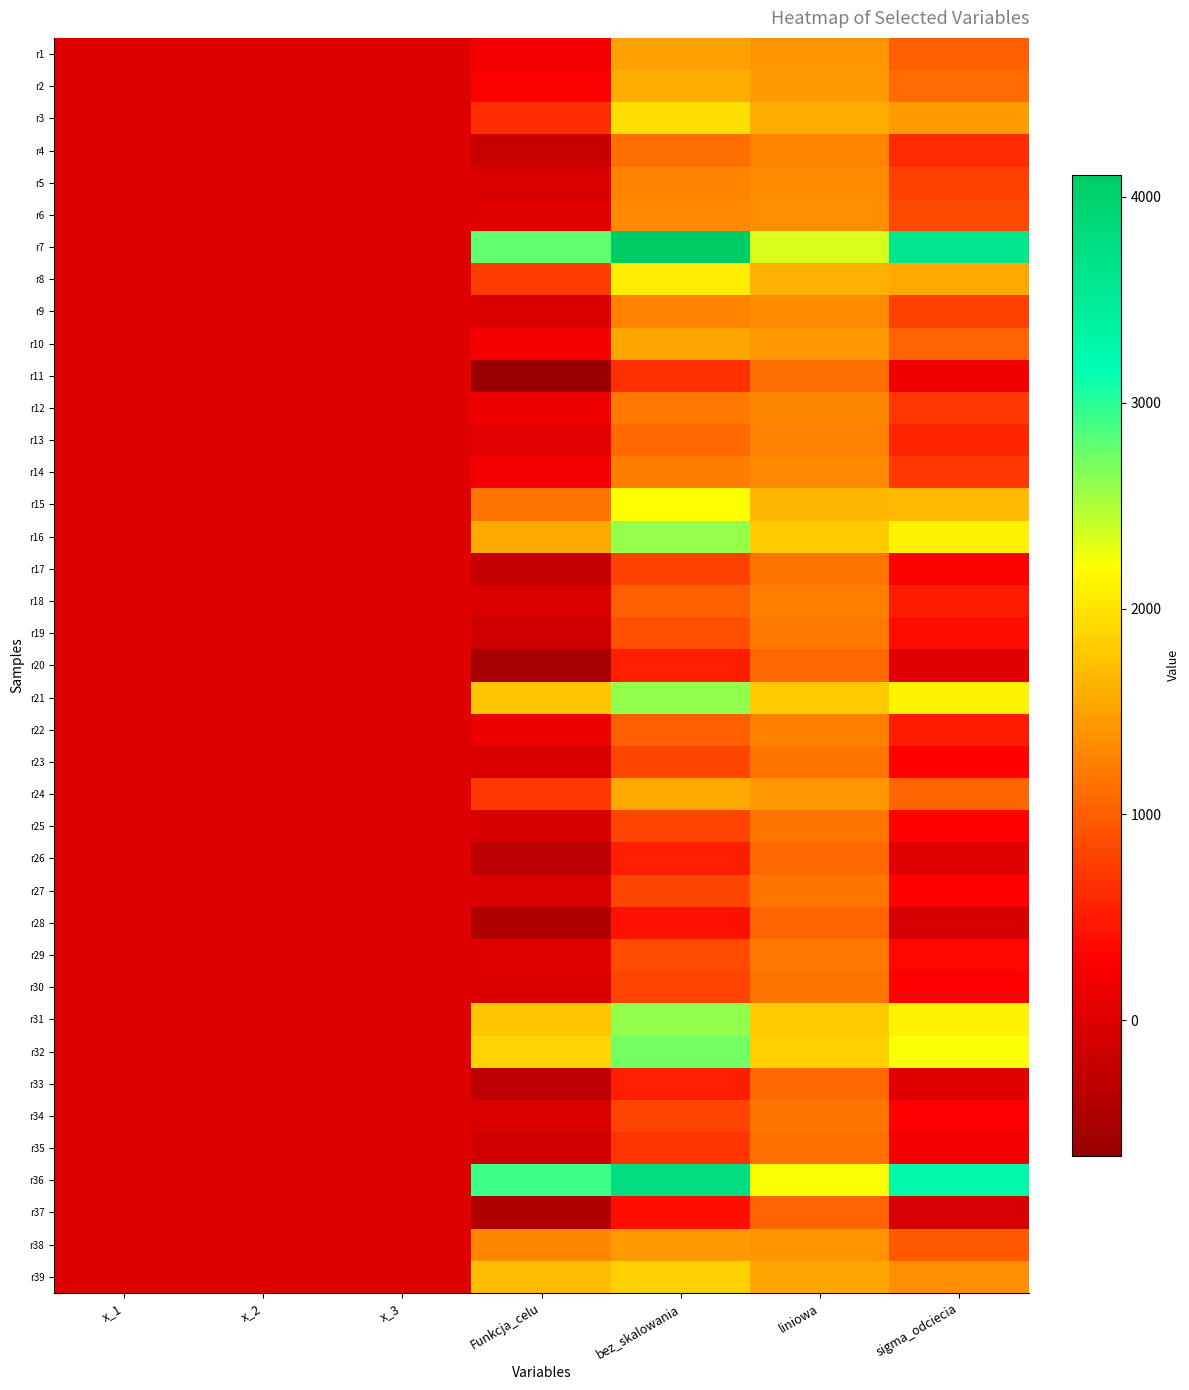

Reading left to right, extract all data points from this chart.

r1: x_1=5.1	x_2=3.2	x_3=-0.1	Funkcja_celu=191.2	bez_skalowania=1508.7	liniowa=1422.4	sigma_odciecia=1013.3
r2: x_1=4.6	x_2=-0.2	x_3=-1.5	Funkcja_celu=276.9	bez_skalowania=1594.4	liniowa=1452.7	sigma_odciecia=1099.0
r3: x_1=6.5	x_2=2.8	x_3=3.3	Funkcja_celu=640.3	bez_skalowania=1957.8	liniowa=1580.8	sigma_odciecia=1462.4
r4: x_1=-0.8	x_2=3.2	x_3=0.5	Funkcja_celu=-206.5	bez_skalowania=1111.1	liniowa=1282.2	sigma_odciecia=615.7
r5: x_1=-2.3	x_2=0.1	x_3=-1.9	Funkcja_celu=-41.6	bez_skalowania=1276.0	liniowa=1340.4	sigma_odciecia=780.6
r6: x_1=1.9	x_2=-0.4	x_3=0.4	Funkcja_celu=14.4	bez_skalowania=1332.0	liniowa=1360.1	sigma_odciecia=836.5
r7: x_1=9.8	x_2=1.1	x_3=1.2	Funkcja_celu=2789.1	bez_skalowania=4106.6	liniowa=2338.3	sigma_odciecia=3611.2
r8: x_1=6.3	x_2=-0.4	x_3=3.8	Funkcja_celu=745.3	bez_skalowania=2062.8	liniowa=1617.8	sigma_odciecia=1567.5
r9: x_1=-2.4	x_2=-0.5	x_3=7.0	Funkcja_celu=-43.0	bez_skalowania=1274.5	liniowa=1339.9	sigma_odciecia=779.1
r10: x_1=4.4	x_2=0.9	x_3=-2.3	Funkcja_celu=231.3	bez_skalowania=1548.8	liniowa=1436.6	sigma_odciecia=1053.5
r11: x_1=-5.6	x_2=2.4	x_3=1.9	Funkcja_celu=-658.8	bez_skalowania=658.8	liniowa=1122.8	sigma_odciecia=163.4
r12: x_1=4.2	x_2=-1.7	x_3=6.7	Funkcja_celu=164.0	bez_skalowania=1196.0	liniowa=1312.2	sigma_odciecia=700.6
r13: x_1=3.6	x_2=2.2	x_3=0.5	Funkcja_celu=46.5	bez_skalowania=1078.5	liniowa=1270.8	sigma_odciecia=583.1
r14: x_1=4.1	x_2=-0.5	x_3=-2.4	Funkcja_celu=194.0	bez_skalowania=1225.9	liniowa=1322.8	sigma_odciecia=730.5
r15: x_1=7.3	x_2=-0.7	x_3=4.4	Funkcja_celu=1162.8	bez_skalowania=2194.7	liniowa=1664.3	sigma_odciecia=1699.3
r16: x_1=8.1	x_2=1.5	x_3=-2.6	Funkcja_celu=1563.4	bez_skalowania=2595.4	liniowa=1805.5	sigma_odciecia=2100.0
r17: x_1=0.7	x_2=3.5	x_3=-2.9	Funkcja_celu=-248.0	bez_skalowania=784.0	liniowa=1167.0	sigma_odciecia=288.6
r18: x_1=-1.0	x_2=1.1	x_3=3.9	Funkcja_celu=-32.5	bez_skalowania=999.4	liniowa=1242.9	sigma_odciecia=504.0
r19: x_1=-3.1	x_2=1.6	x_3=5.9	Funkcja_celu=-144.7	bez_skalowania=887.2	liniowa=1203.3	sigma_odciecia=391.8
r20: x_1=-5.5	x_2=-0.4	x_3=4.5	Funkcja_celu=-516.0	bez_skalowania=516.0	liniowa=1072.5	sigma_odciecia=20.6
r21: x_1=8.6	x_2=3.0	x_3=-1.1	Funkcja_celu=1762.7	bez_skalowania=2611.0	liniowa=1811.0	sigma_odciecia=2115.6
r22: x_1=3.8	x_2=-0.7	x_3=1.2	Funkcja_celu=151.6	bez_skalowania=1000.0	liniowa=1243.1	sigma_odciecia=504.6
r23: x_1=-0.0	x_2=-1.3	x_3=-0.5	Funkcja_celu=-27.3	bez_skalowania=821.0	liniowa=1180.0	sigma_odciecia=325.6
r24: x_1=6.9	x_2=3.7	x_3=3.5	Funkcja_celu=717.4	bez_skalowania=1565.8	liniowa=1442.5	sigma_odciecia=1070.3
r25: x_1=-2.2	x_2=0.9	x_3=1.6	Funkcja_celu=-52.5	bez_skalowania=795.9	liniowa=1171.1	sigma_odciecia=300.5
r26: x_1=-4.6	x_2=1.2	x_3=2.1	Funkcja_celu=-331.7	bez_skalowania=516.7	liniowa=1072.7	sigma_odciecia=21.3
r27: x_1=-1.8	x_2=0.1	x_3=1.5	Funkcja_celu=-27.4	bez_skalowania=820.9	liniowa=1180.0	sigma_odciecia=325.5
r28: x_1=-5.1	x_2=1.3	x_3=1.1	Funkcja_celu=-424.2	bez_skalowania=424.2	liniowa=1040.1	sigma_odciecia=-71.2
r29: x_1=2.3	x_2=-1.0	x_3=4.2	Funkcja_celu=13.9	bez_skalowania=851.1	liniowa=1190.6	sigma_odciecia=355.7
r30: x_1=-1.5	x_2=-1.0	x_3=5.0	Funkcja_celu=-38.2	bez_skalowania=798.9	liniowa=1172.2	sigma_odciecia=303.5
r31: x_1=8.4	x_2=0.5	x_3=-1.3	Funkcja_celu=1763.9	bez_skalowania=2601.1	liniowa=1807.5	sigma_odciecia=2105.7
r32: x_1=8.8	x_2=2.6	x_3=-0.9	Funkcja_celu=1880.5	bez_skalowania=2717.6	liniowa=1848.6	sigma_odciecia=2222.2
r33: x_1=-1.2	x_2=3.9	x_3=6.7	Funkcja_celu=-314.9	bez_skalowania=522.3	liniowa=1074.7	sigma_odciecia=26.9
r34: x_1=-1.9	x_2=0.2	x_3=-2.8	Funkcja_celu=-35.1	bez_skalowania=802.1	liniowa=1173.3	sigma_odciecia=306.7
r35: x_1=-3.2	x_2=1.6	x_3=0.5	Funkcja_celu=-149.4	bez_skalowania=687.7	liniowa=1133.0	sigma_odciecia=192.3
r36: x_1=9.9	x_2=-0.6	x_3=-2.2	Funkcja_celu=2915.9	bez_skalowania=3753.1	liniowa=2213.7	sigma_odciecia=3257.7
r37: x_1=-4.9	x_2=1.9	x_3=5.0	Funkcja_celu=-418.6	bez_skalowania=418.6	liniowa=1038.1	sigma_odciecia=-76.8
r38: x_1=7.6	x_2=-0.8	x_3=3.2	Funkcja_celu=1304.9	bez_skalowania=1459.6	liniowa=1405.1	sigma_odciecia=964.2
r39: x_1=8.3	x_2=-0.5	x_3=1.0	Funkcja_celu=1710.5	bez_skalowania=1865.2	liniowa=1548.1	sigma_odciecia=1369.8